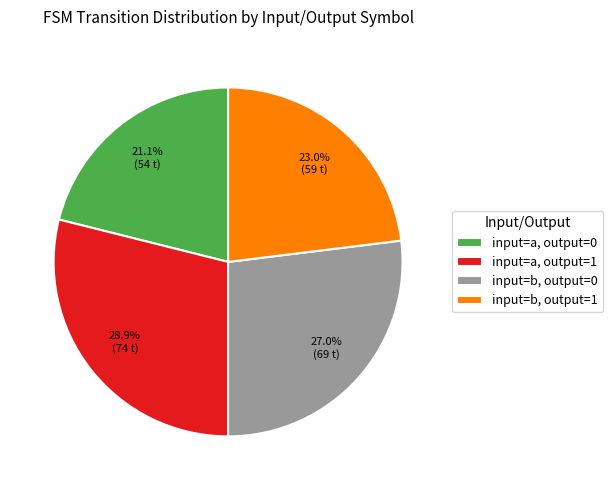

Do input=b, output=1 and input=a, output=0 together represent more than half of the pie?

No